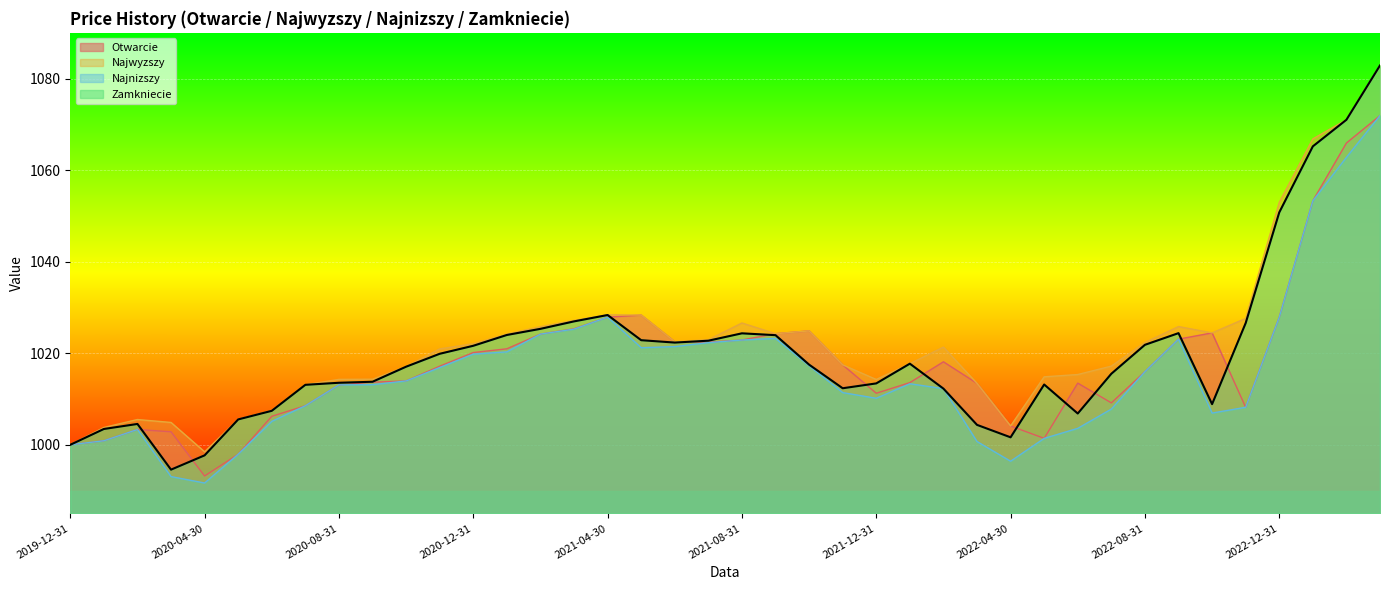

At which category is the sum across all series the highest?

2023-03-31